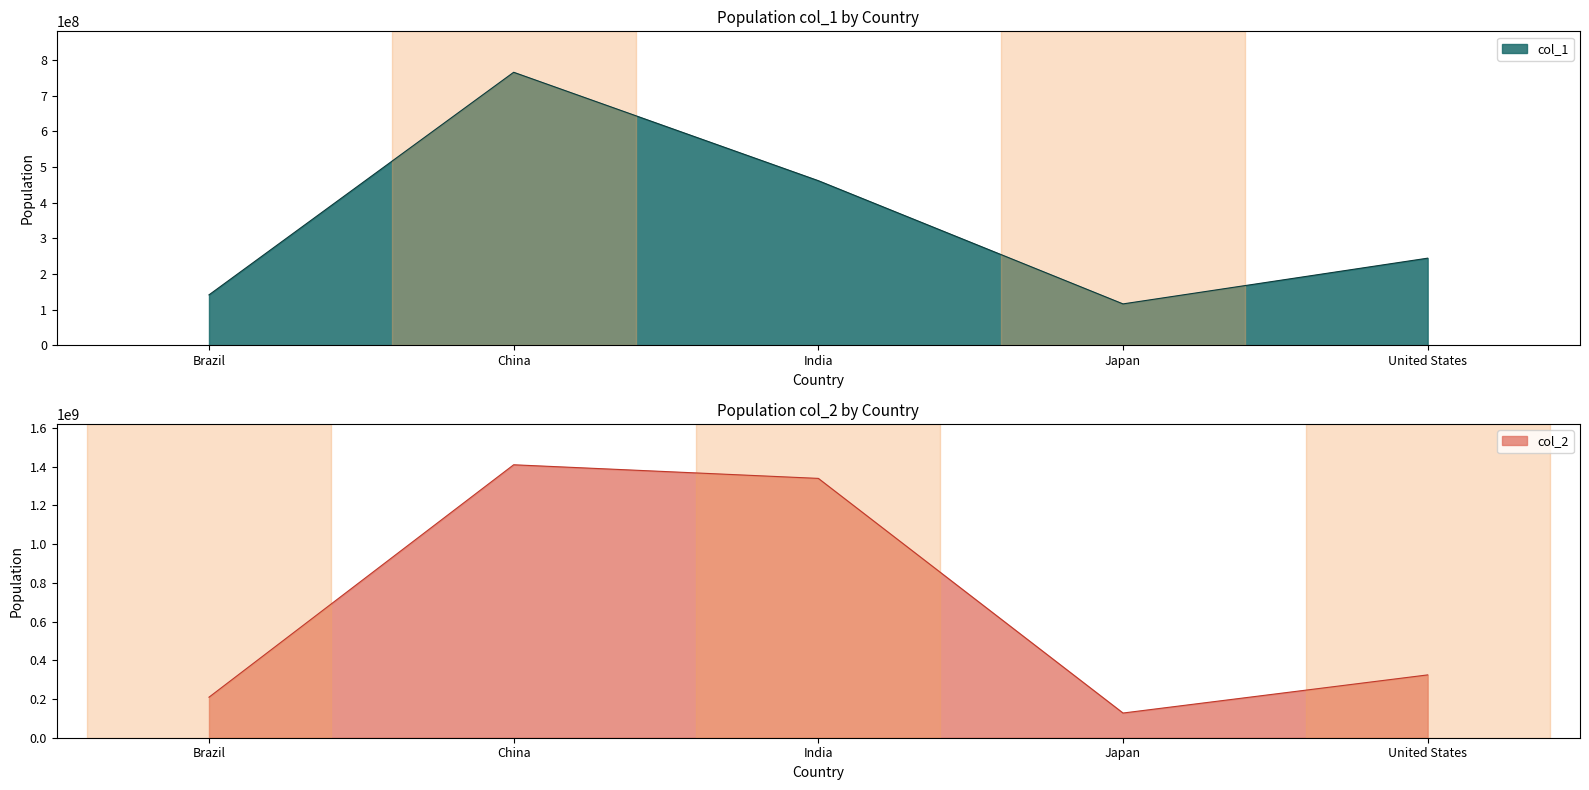

True or false: col_1 and col_2 intersect in this chart.

False